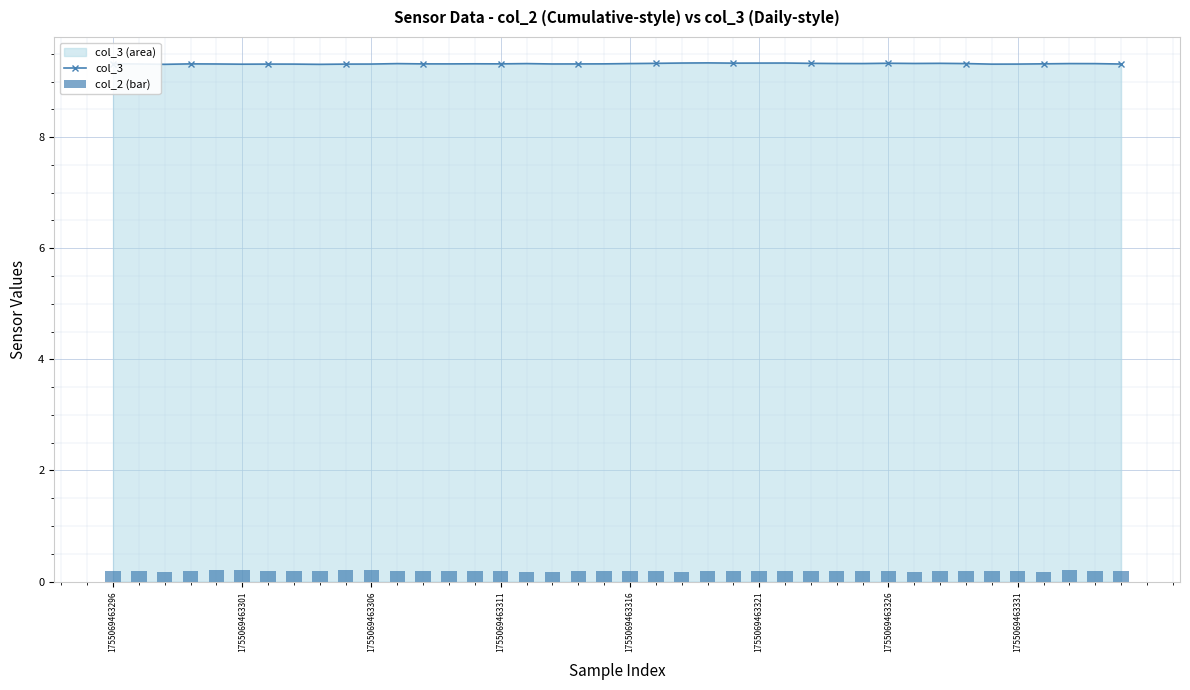

What is the maximum value for col_3?

9.3